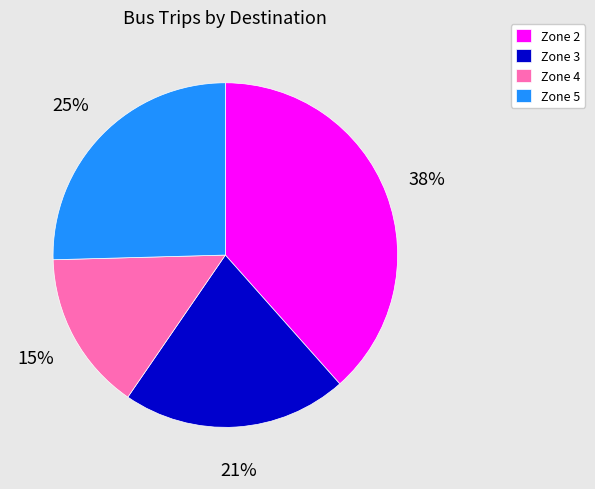

What is the ratio of the value at Zone 2 to the value at Zone 5?

1.5